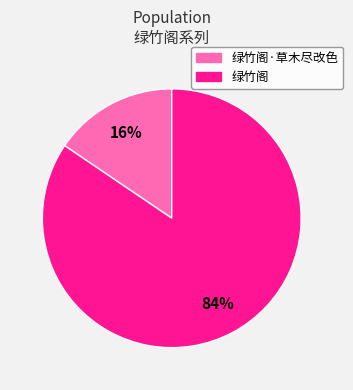

The 绿竹阁·草木尽改色 slice represents 16% of the pie. True or false?

True